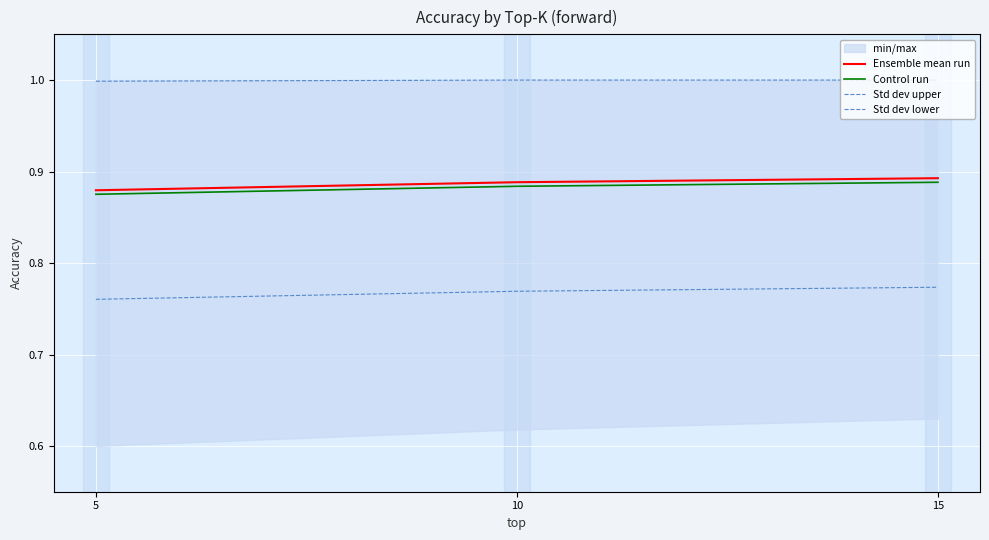

At 10, list the series in order from largest to smallest.

Std dev upper, Ensemble mean run, Control run, Std dev lower